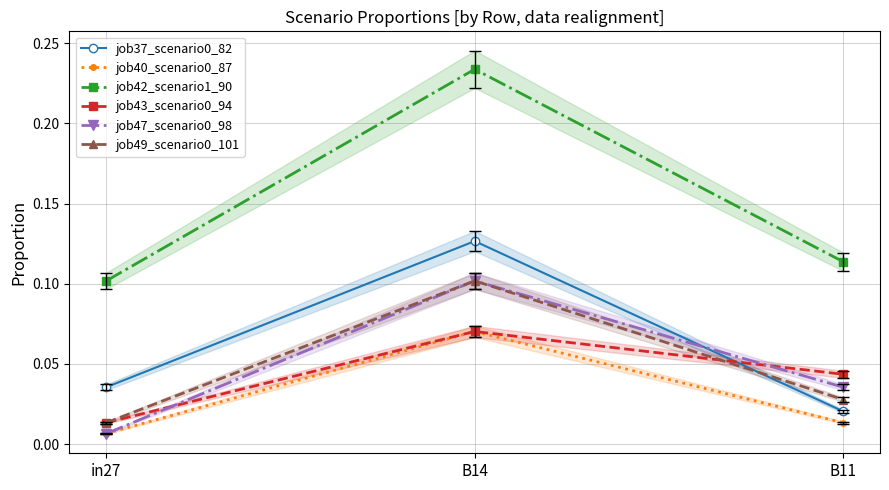

Which category has the lowest value in the job49_scenario0_101 series?

in27